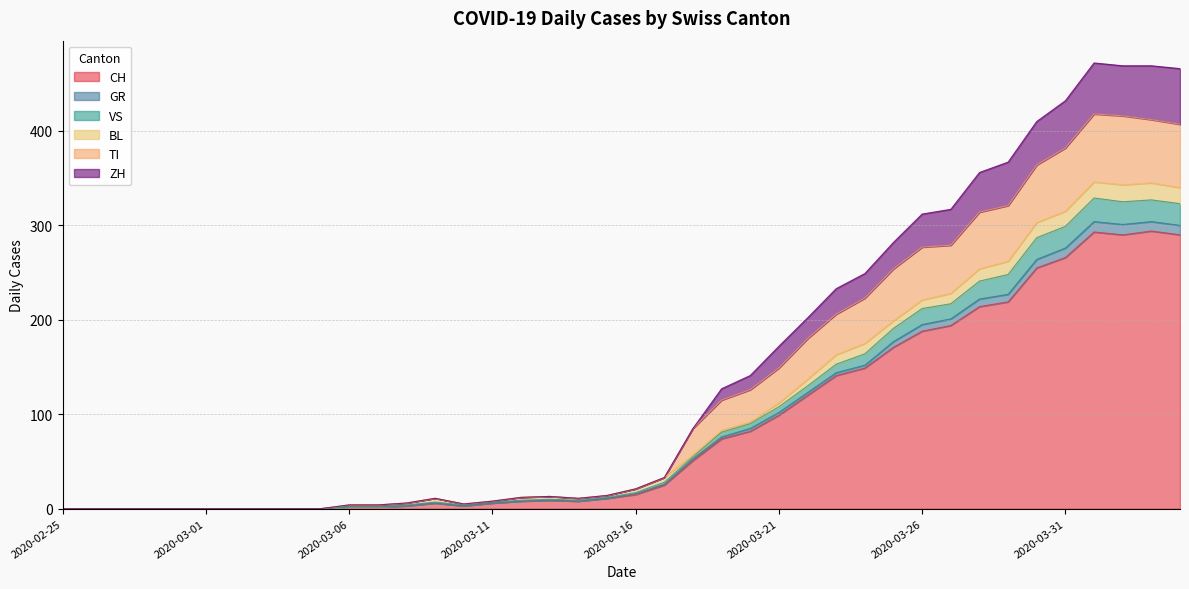

Where is the first local maximum for VS?

2020-03-09